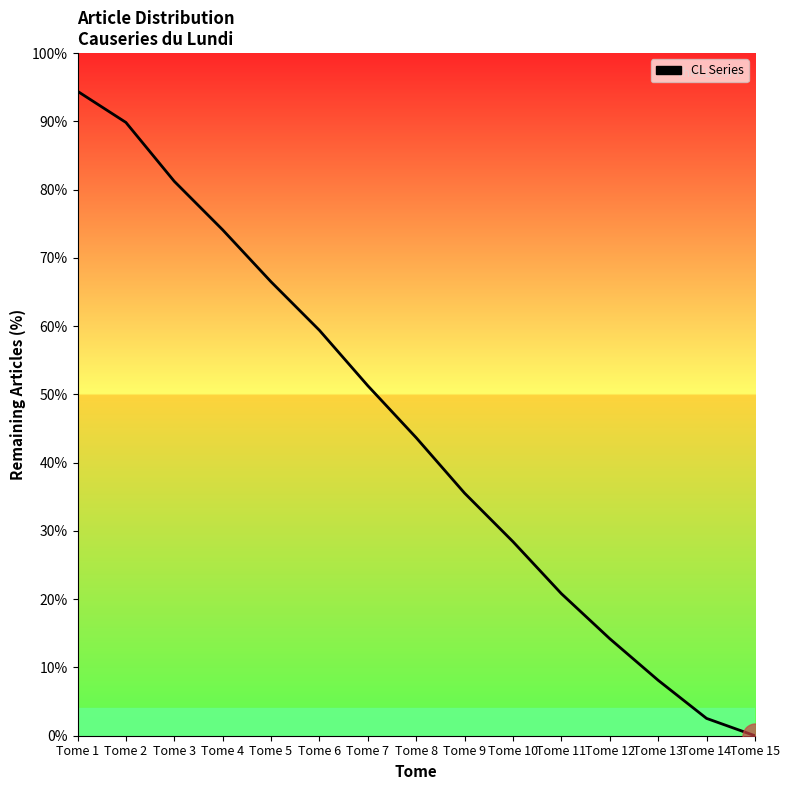

How many lines are shown in the chart?

1